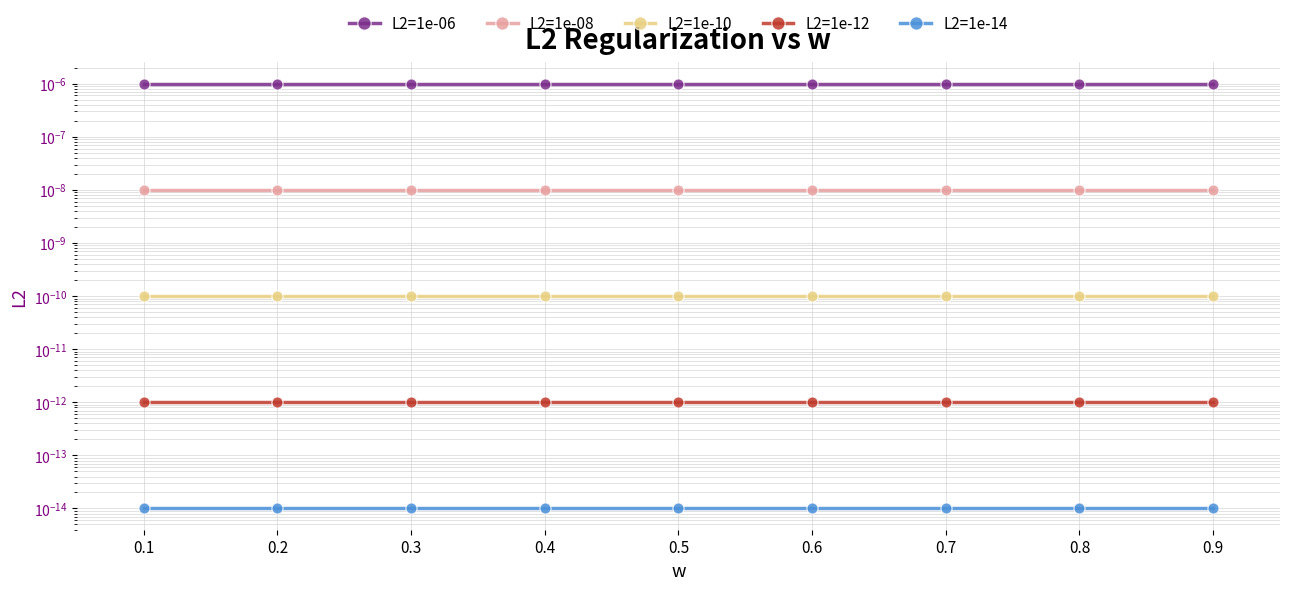

At which category does the chart reach its minimum across all series?

0.1